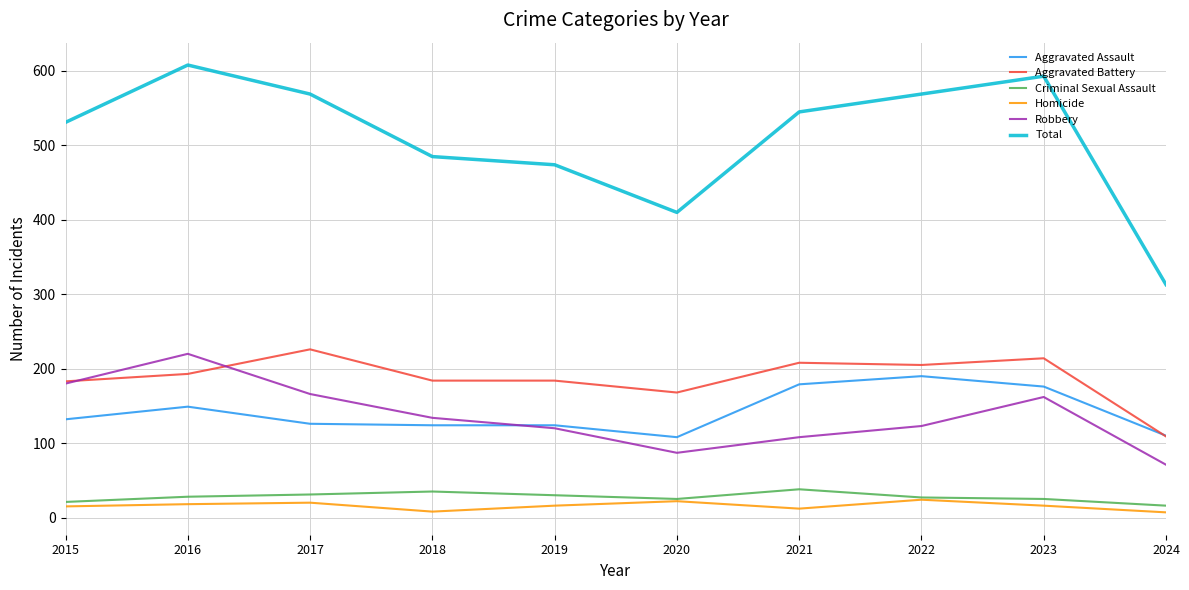

At which category does Robbery reach its first local peak?

2016